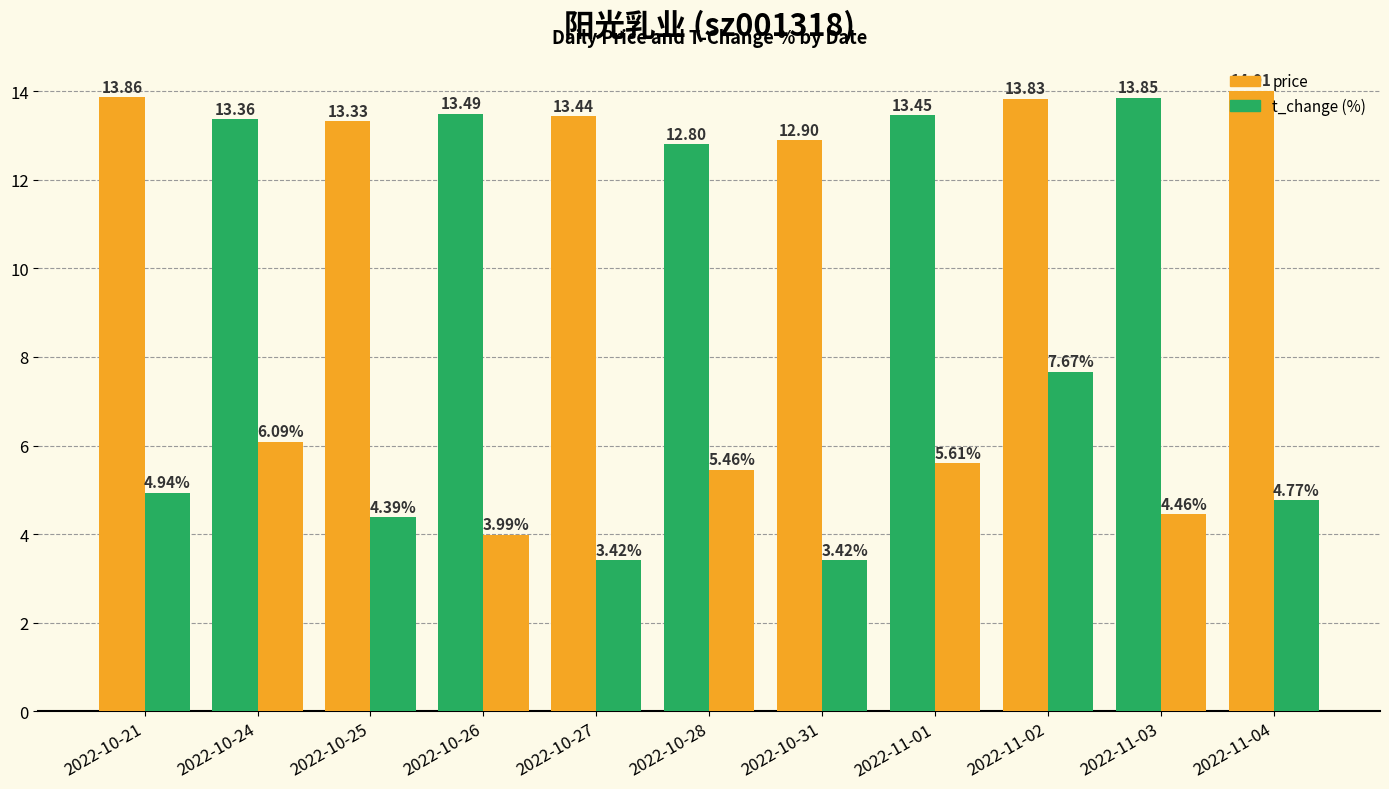

How many groups of bars are there?

11